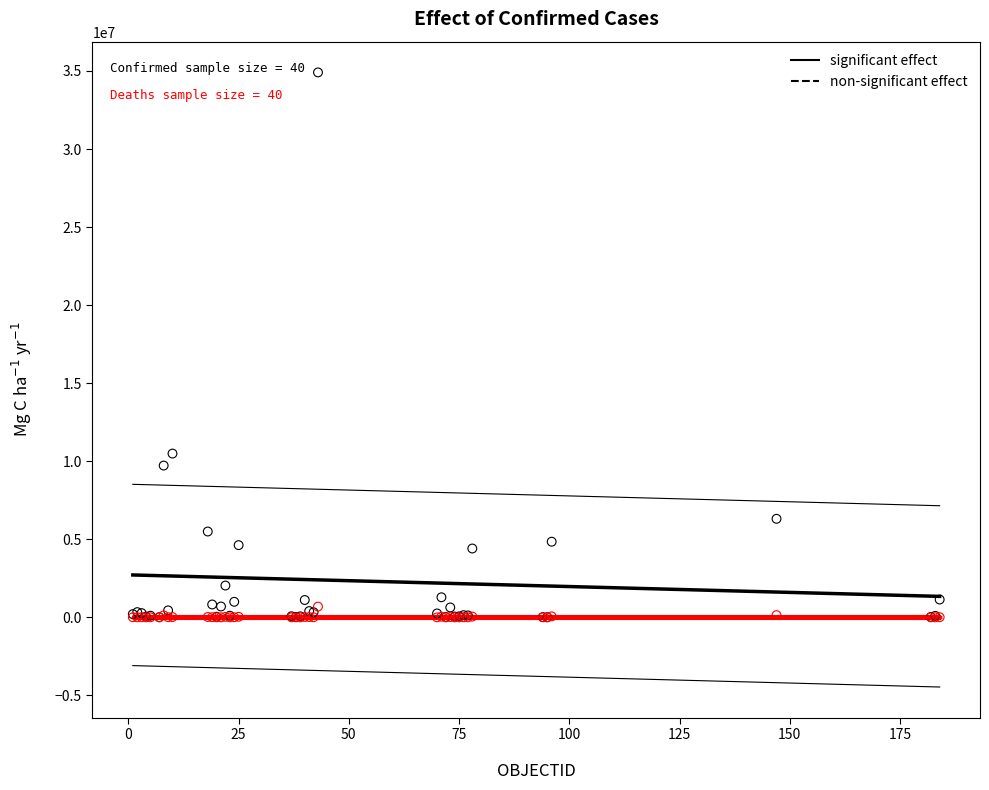

Across all series, what Y value is closest to 17454109?

10490669